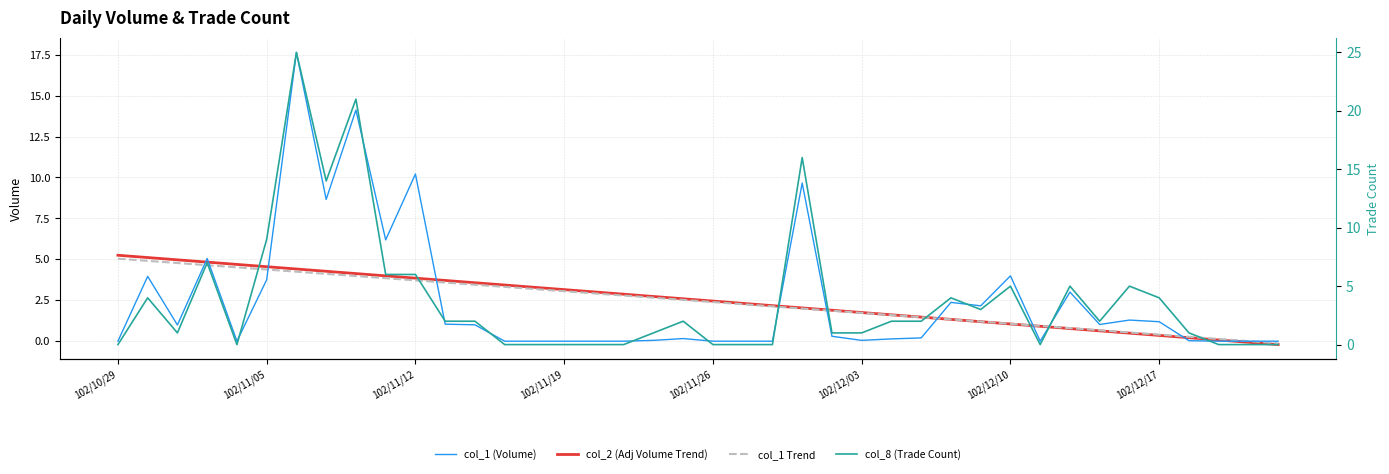

How many lines are shown in the chart?

4